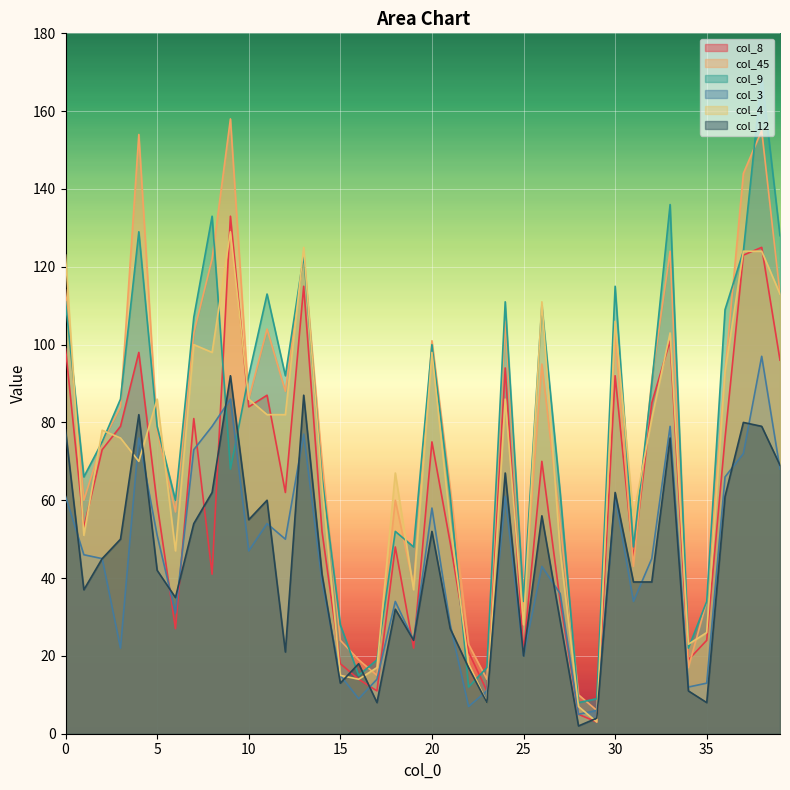

How many data points in col_3 are above 45?

19